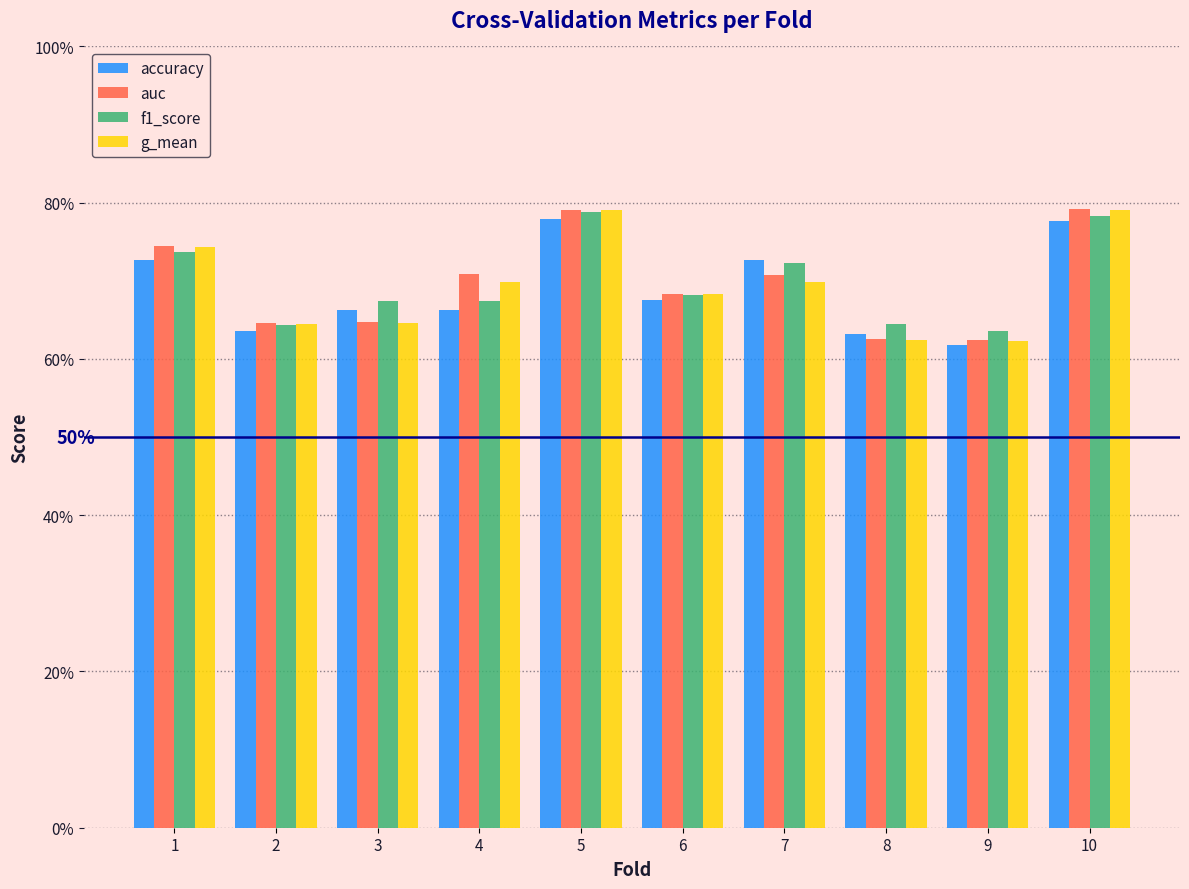

What is the average value of the g_mean series?

0.7